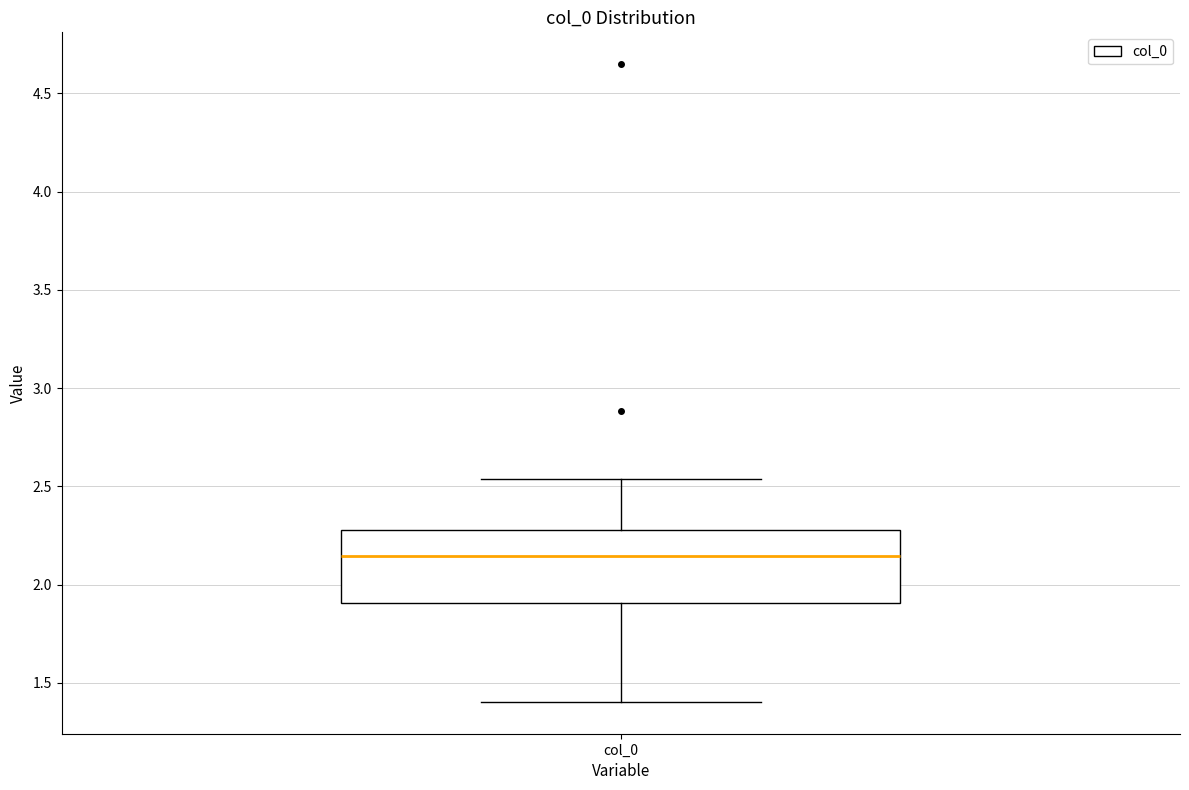

Where does the lower whisker of the box for col_0 end on the y-axis? The values are not printed on the chart, so give them approximately, as read against the axis.

1.40